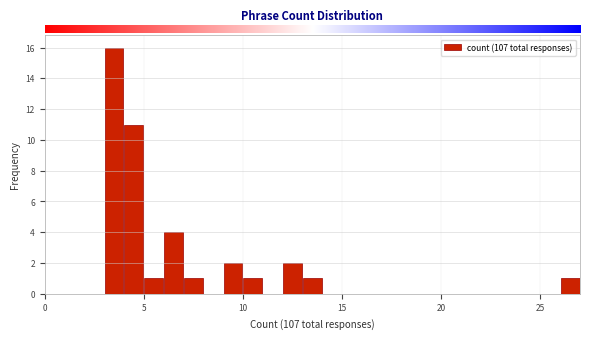

Read against the x-axis, roughly where is the centre of the tallest bar?

3.5